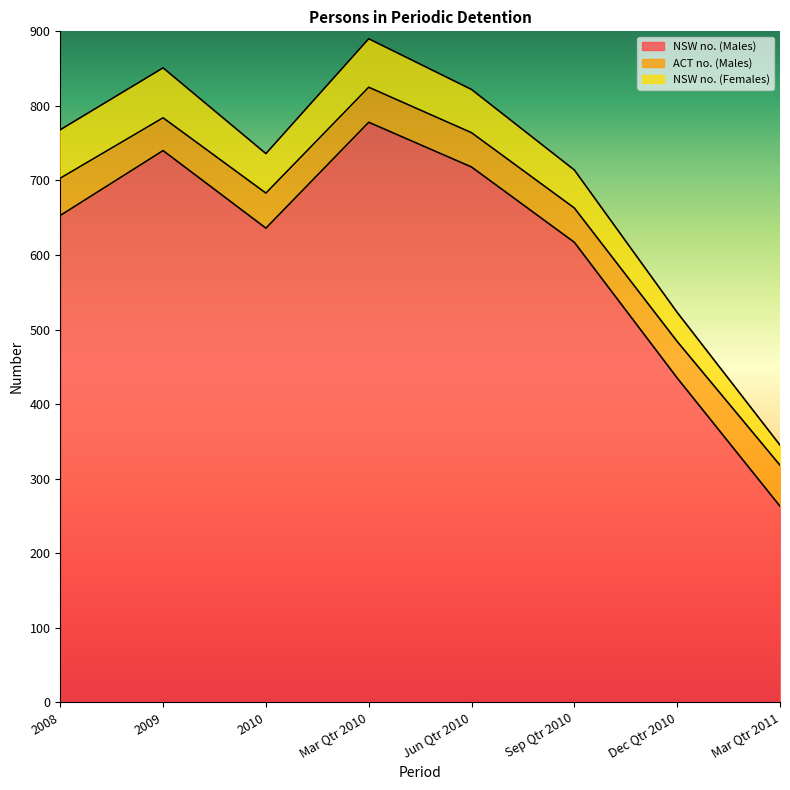

Reading left to right, transcribe all the data shown in this chart.

NSW no. (Males): 2008=653	2009=740	2010=636	Mar Qtr 2010=778	Jun Qtr 2010=718	Sep Qtr 2010=617	Dec Qtr 2010=435	Mar Qtr 2011=263
ACT no. (Males): 2008=50	2009=44	2010=47	Mar Qtr 2010=47	Jun Qtr 2010=46	Sep Qtr 2010=46	Dec Qtr 2010=49	Mar Qtr 2011=55
NSW no. (Females): 2008=65	2009=67	2010=53	Mar Qtr 2010=65	Jun Qtr 2010=58	Sep Qtr 2010=51	Dec Qtr 2010=39	Mar Qtr 2011=27